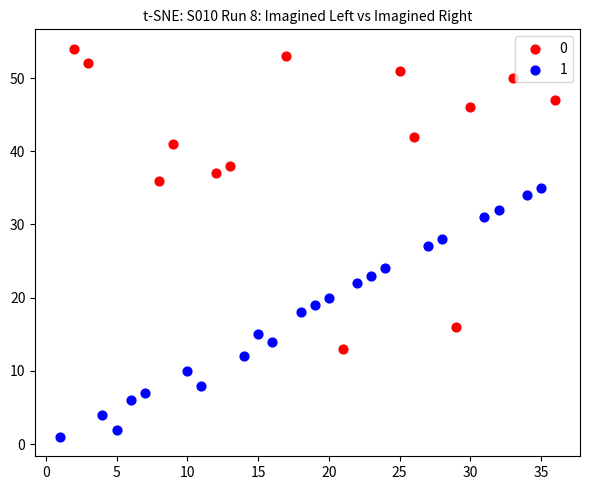

What are all the series names shown in the legend?

0, 1